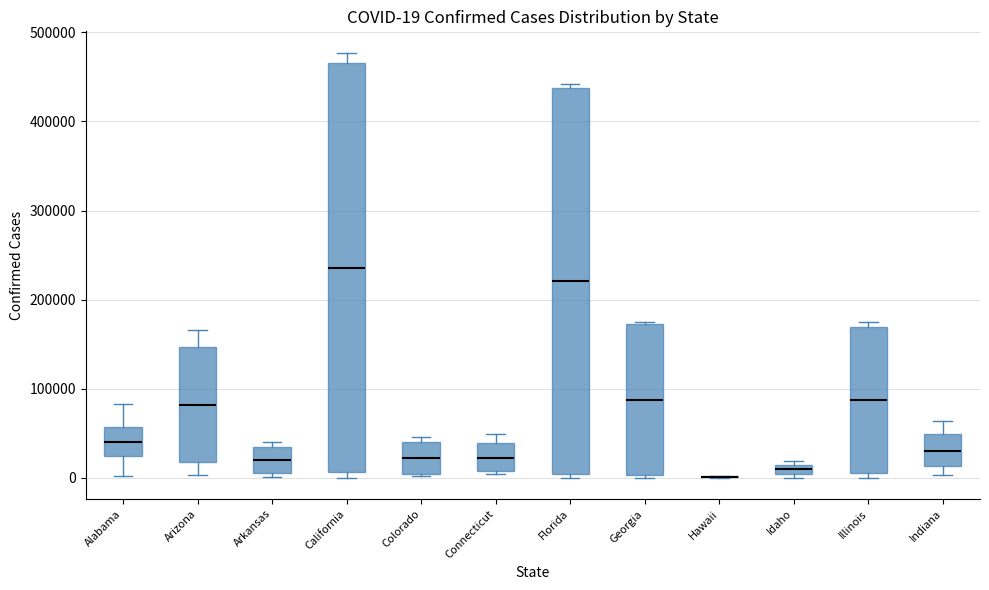

Which box is the tallest, from its lower edge to its upper edge?

California